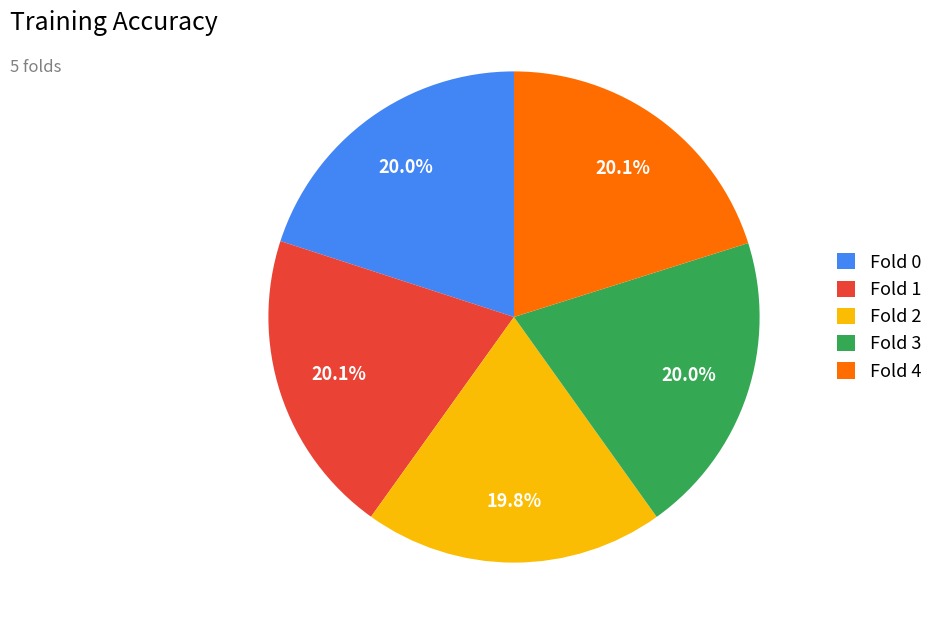

What percentage do Fold 2 and Fold 0 together represent?

39.8%